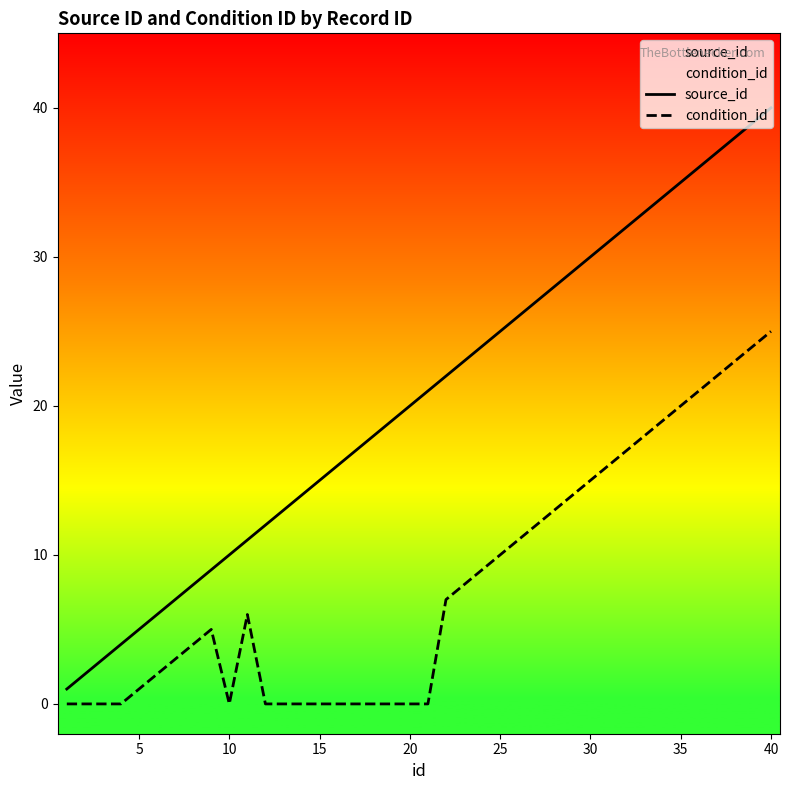

Which series has the largest range (max minus min)?

source_id